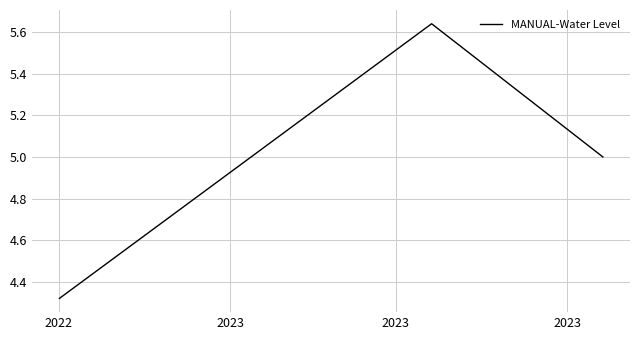

What is the difference between the maximum and second lowest values?

0.6